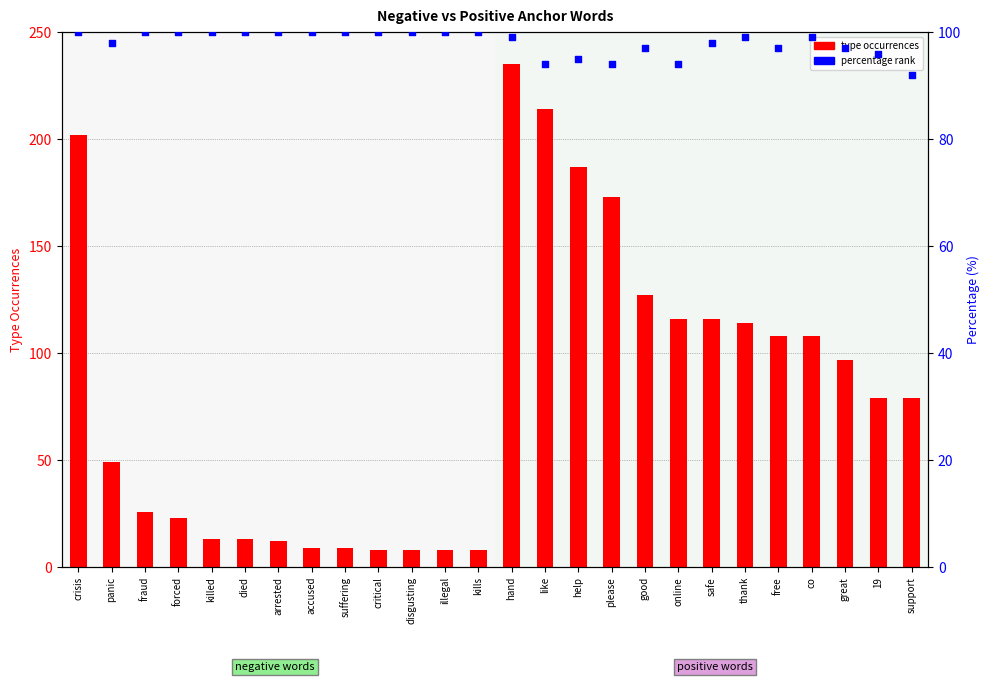

Which series contains the highest Y value?

type occurrences (pos)